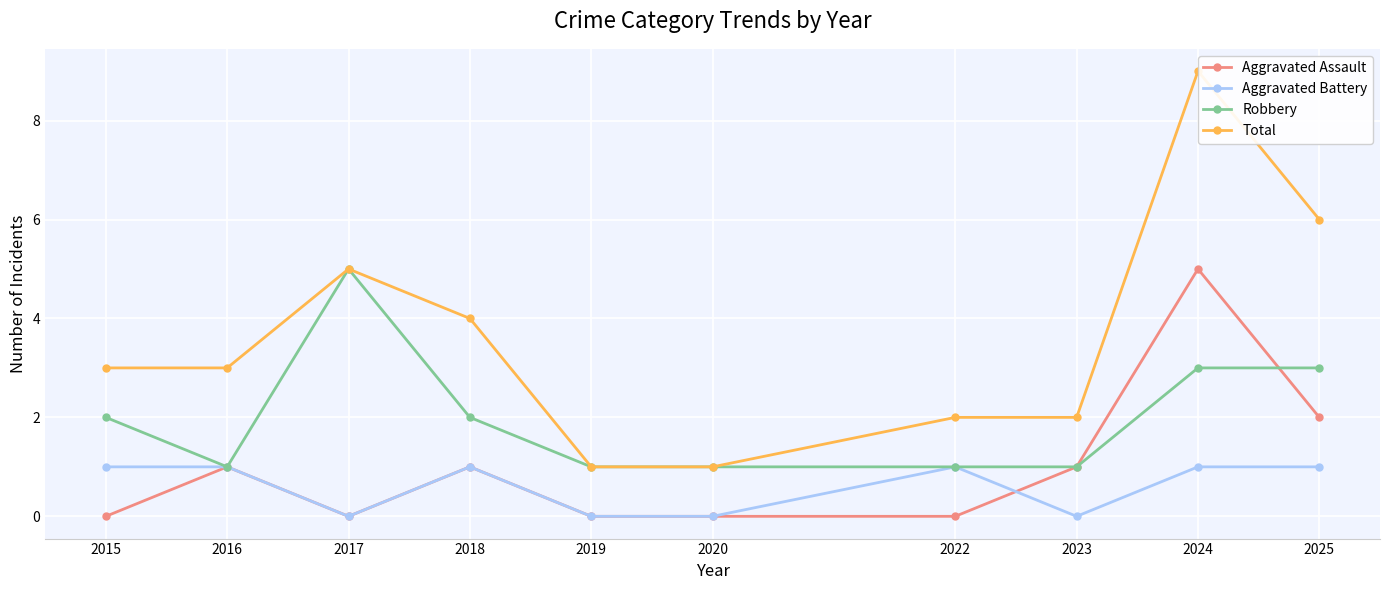

The Aggravated Assault series shows 2 at 2017. True or false?

False